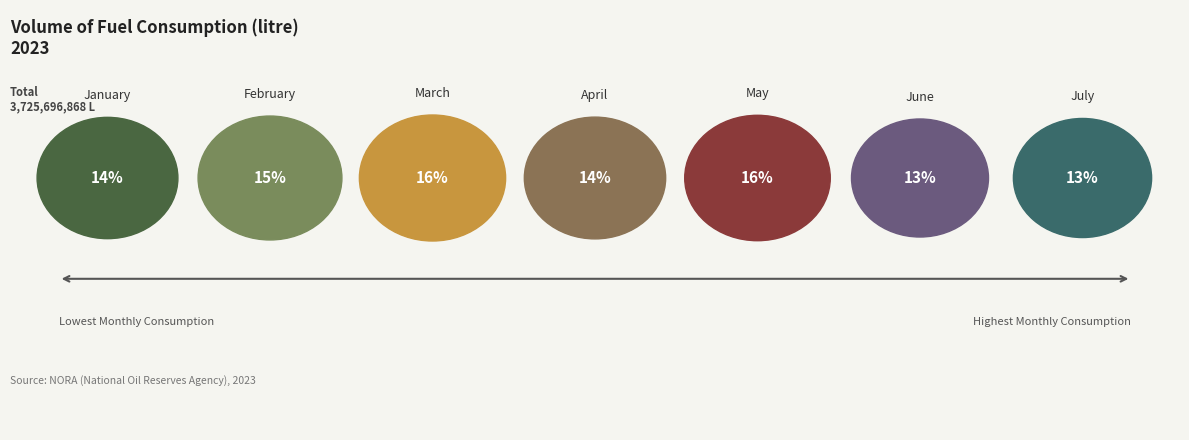

Is it true that January is 9% of the pie?

False